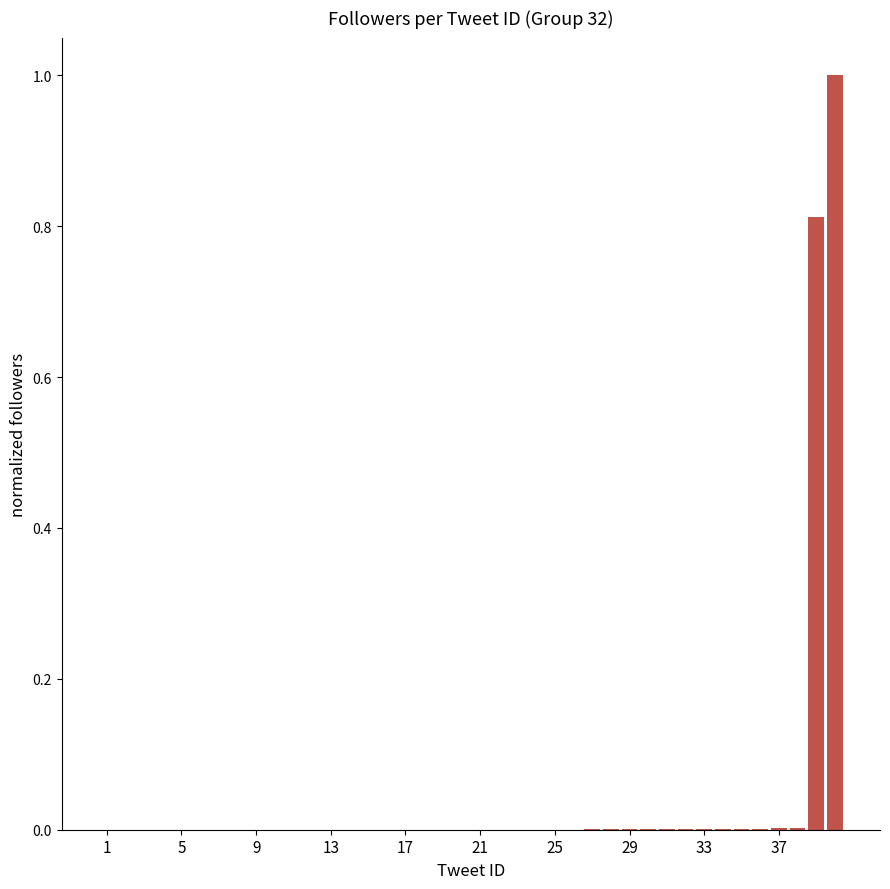

What is the greatest value displayed?

1.0